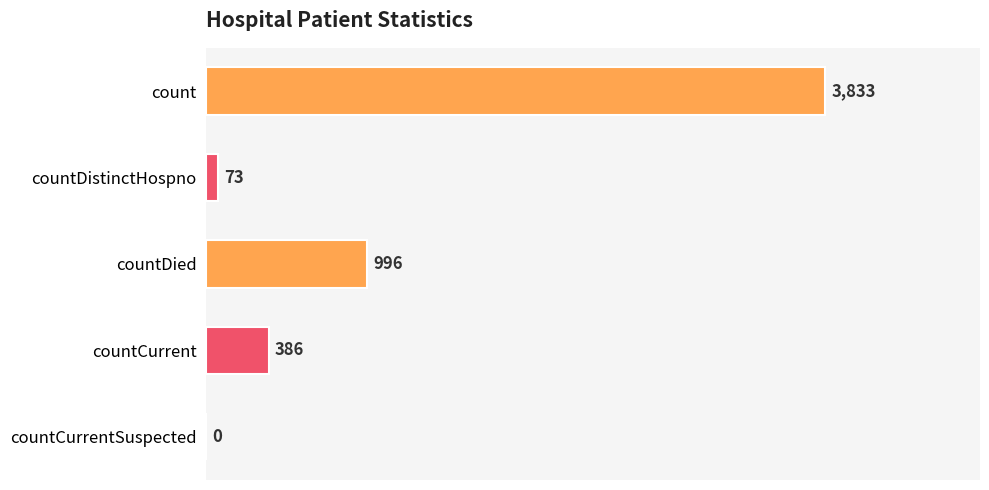

The value at countDistinctHospno is 73. True or false?

True